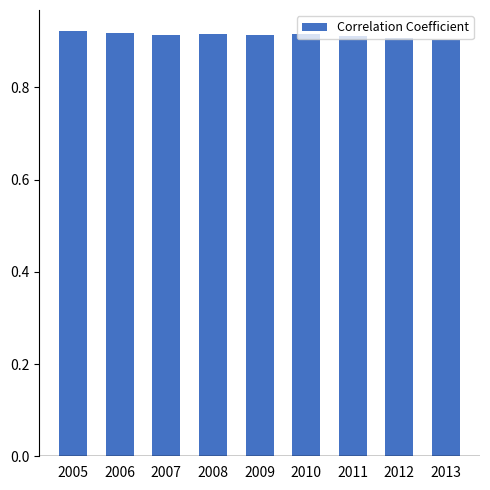

How many series are shown in this chart?

1